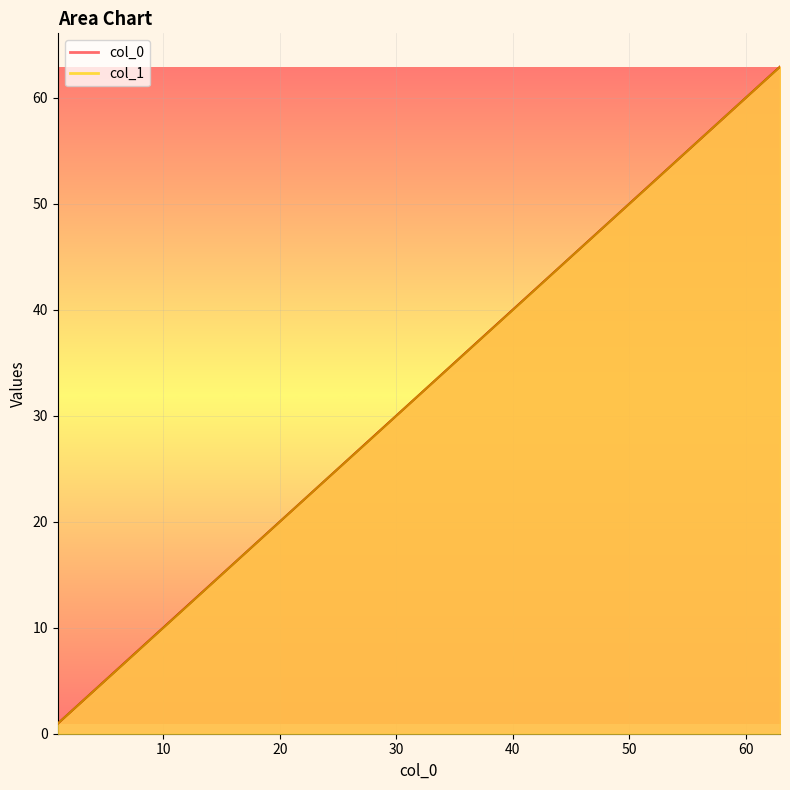

List the series in order of their overall mean, highest first.

col_0, col_1